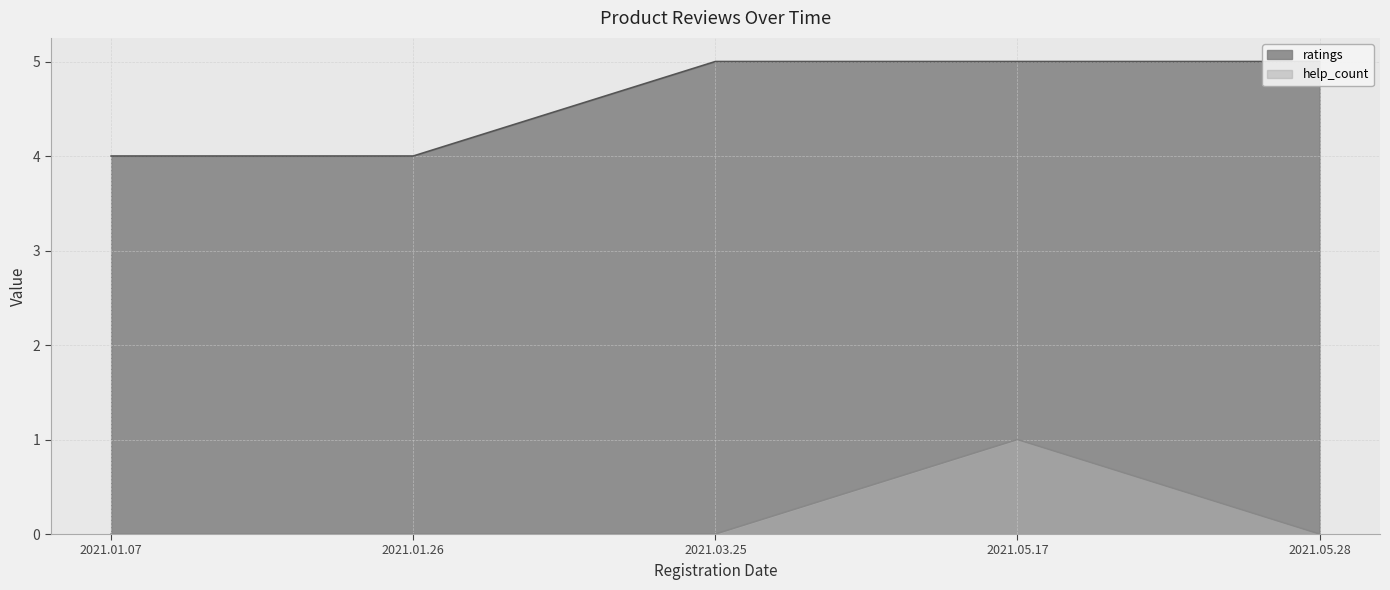

Rank the series by their average value, from lowest to highest.

help_count, ratings